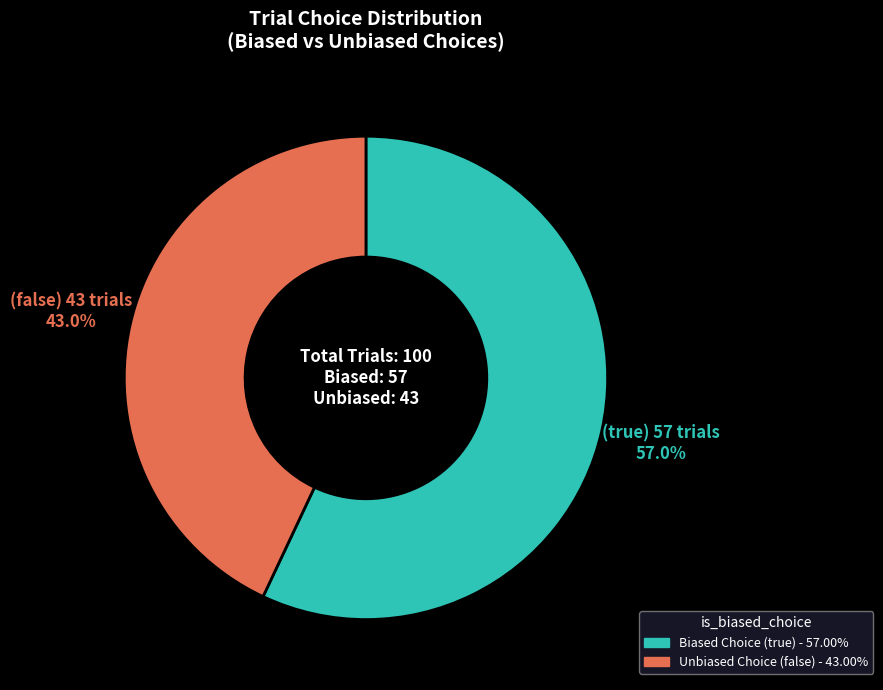

Is there a majority slice in this chart?

Yes